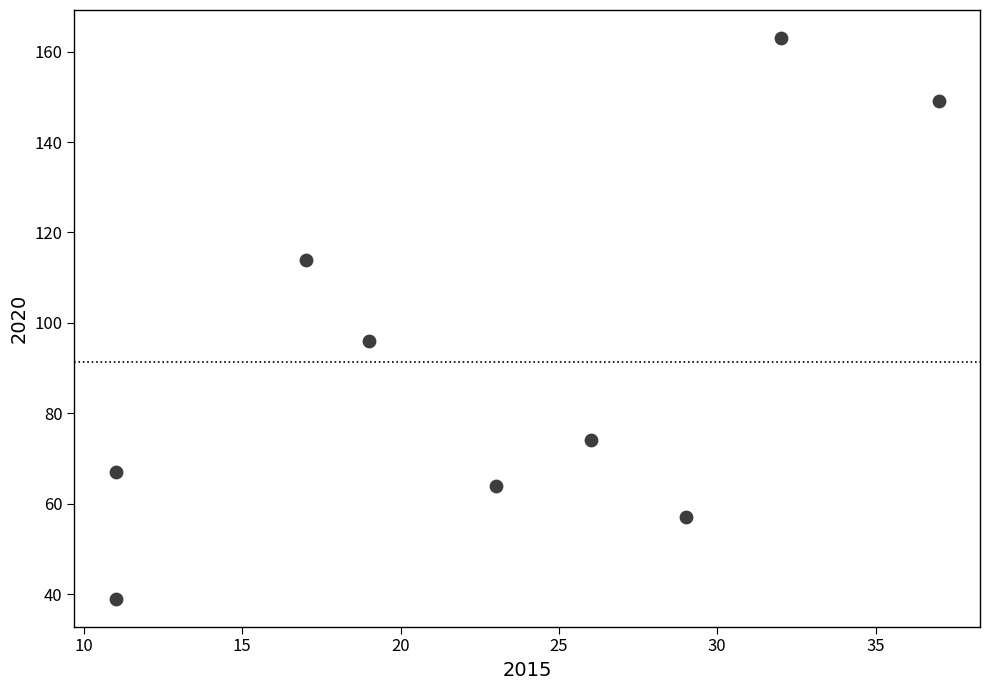

What is the range of Y values (max minus min)?

124